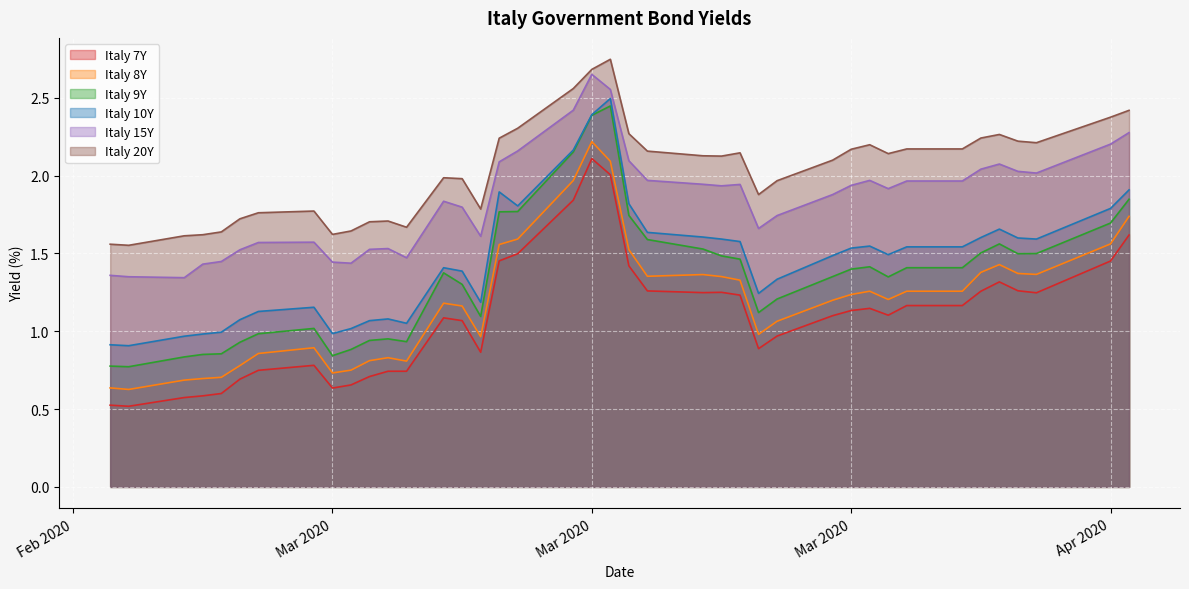

What is the average value of the Italy 15Y series?

1.8